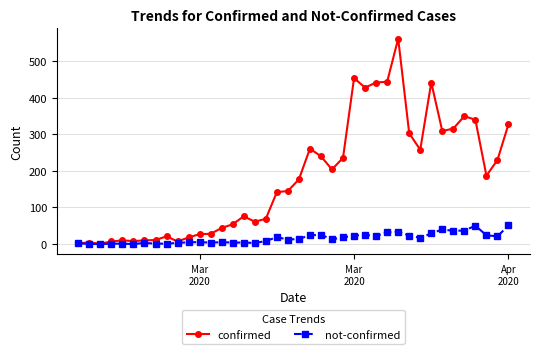

How many values in the confirmed series are below 177?

20